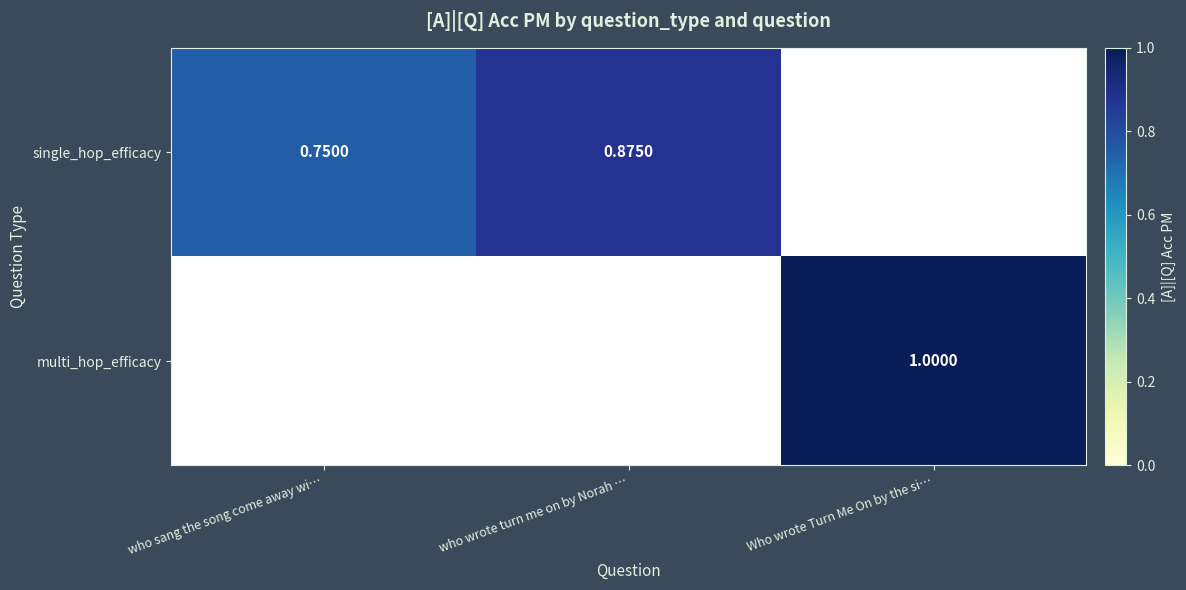

Rank the series at who wrote turn me on by Norah … from highest to lowest value.

single_hop_efficacy, multi_hop_efficacy